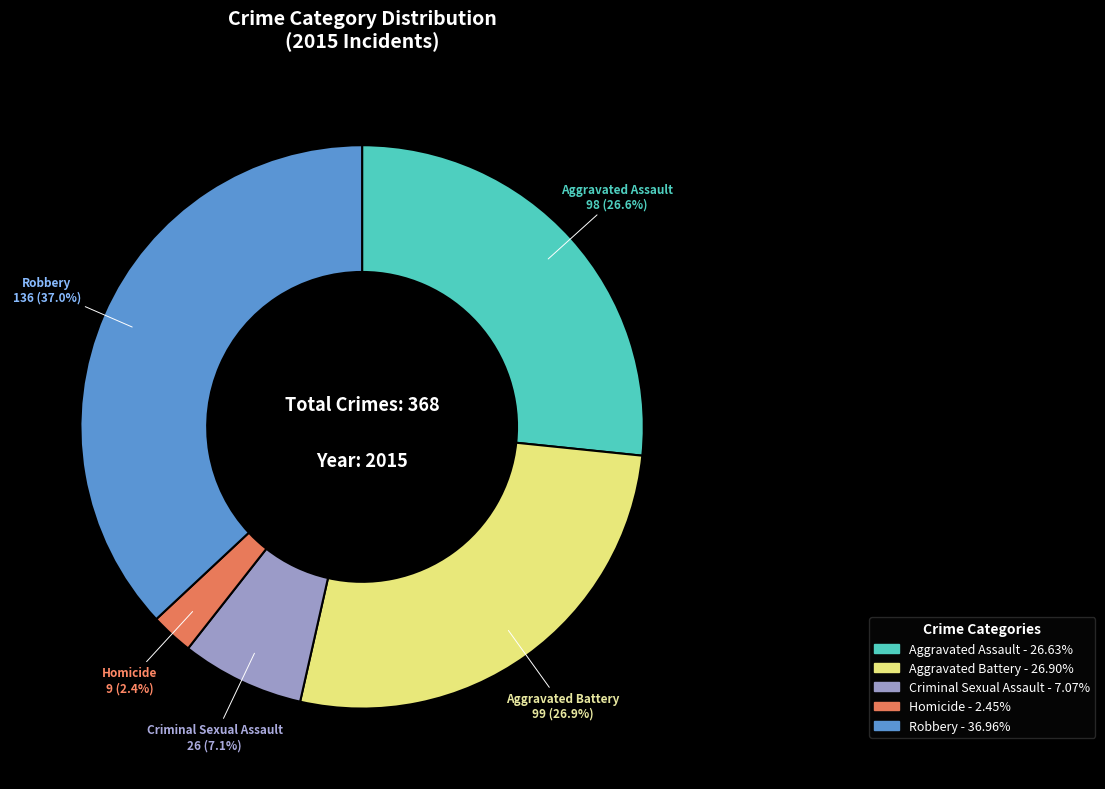

Is it true that Aggravated Battery is 27% of the pie?

True